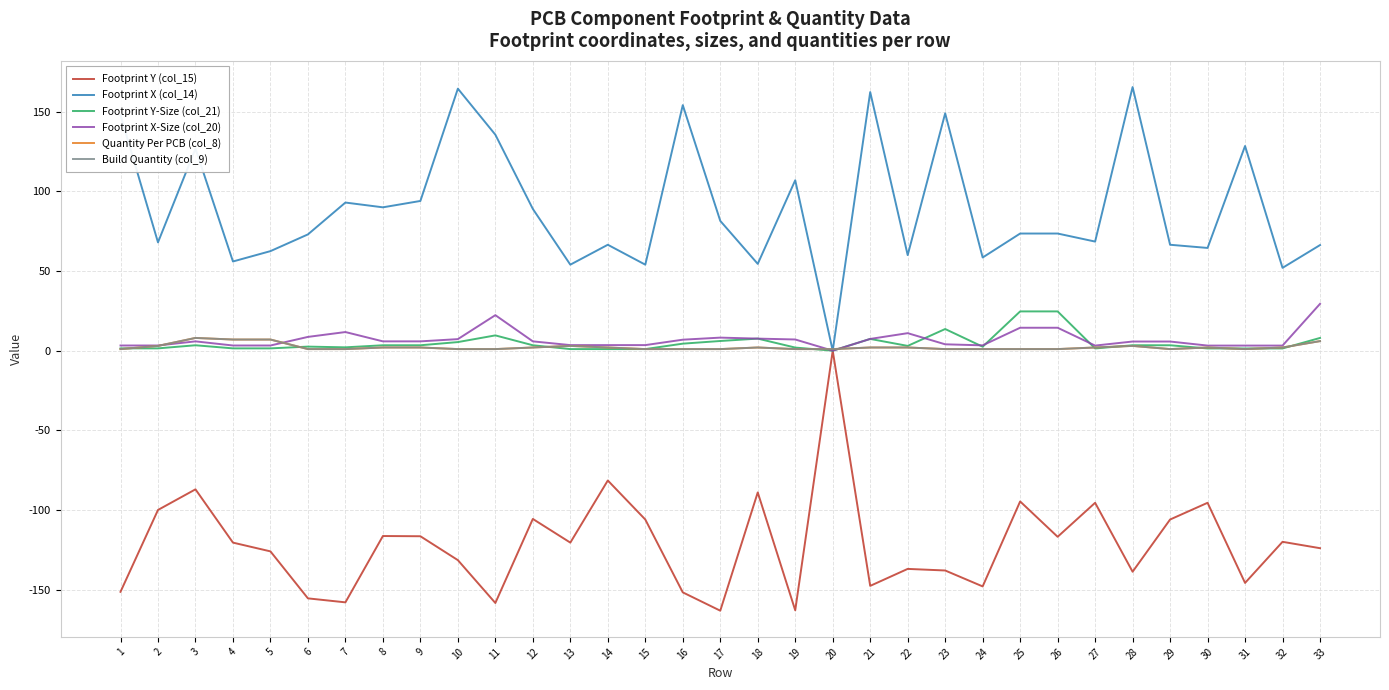

Does the chart display data point markers on the line(s)?

No